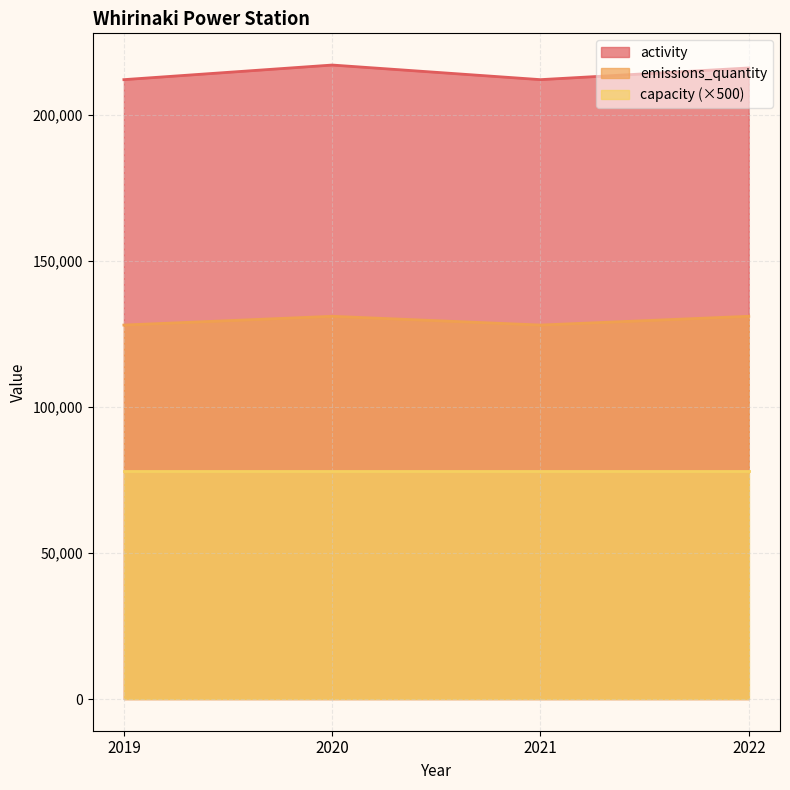

What is the maximum value for emissions_quantity?

131000